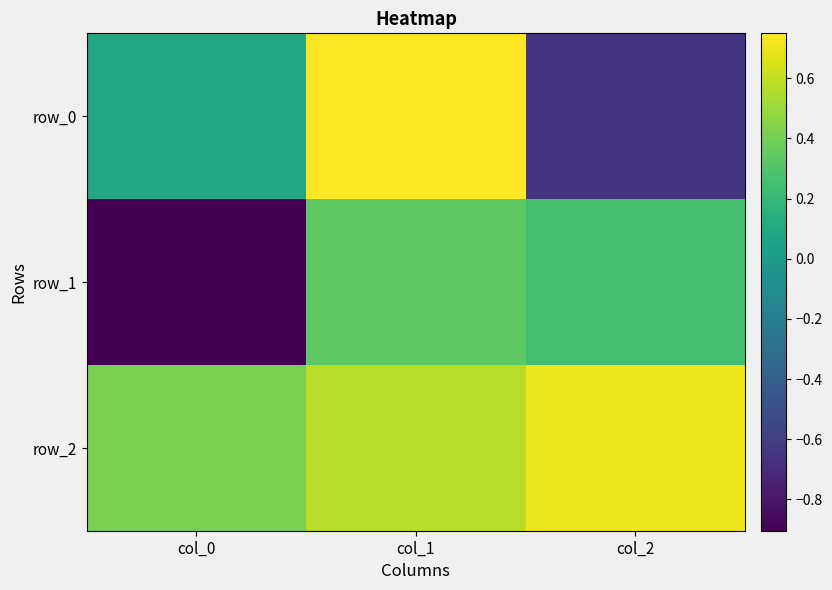

Reading right to left, what are all the values shown in this chart?

row_0: -0.7	0.7	0.1
row_1: 0.3	0.3	-0.9
row_2: 0.7	0.6	0.4